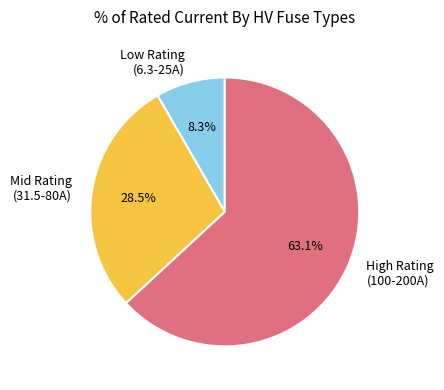

Rank the categories by value from highest to lowest.

High Rating (100-200A), Mid Rating (31.5-80A), Low Rating (6.3-25A)